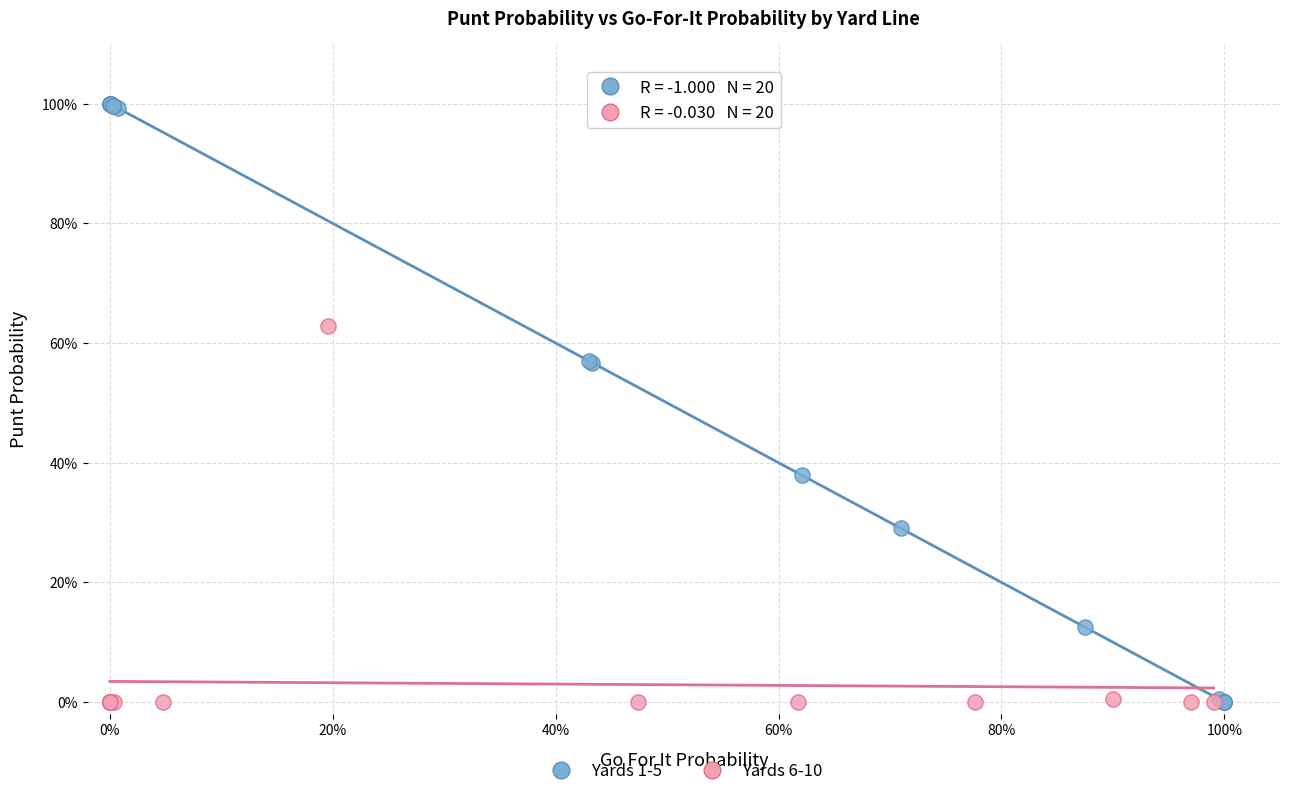

Which series reaches the maximum Y coordinate?

Yards 1-5